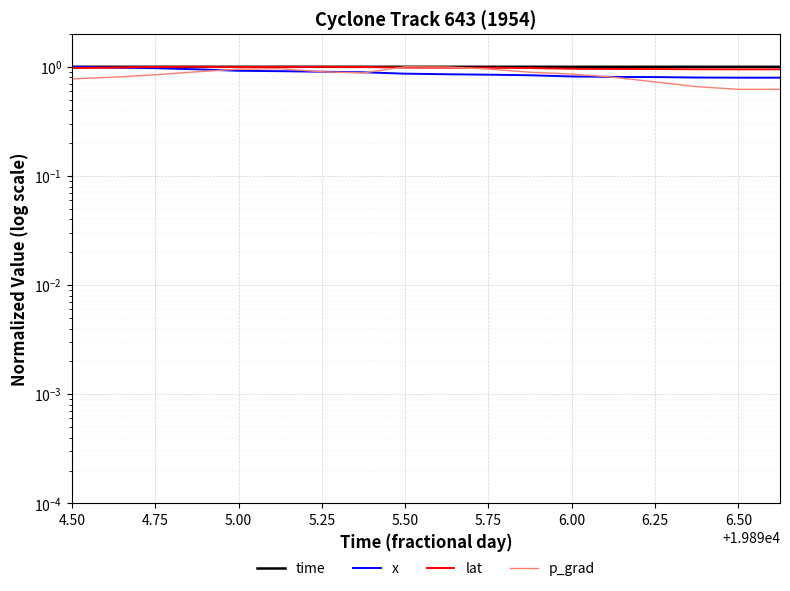

True or false: x and p_grad intersect in this chart.

True